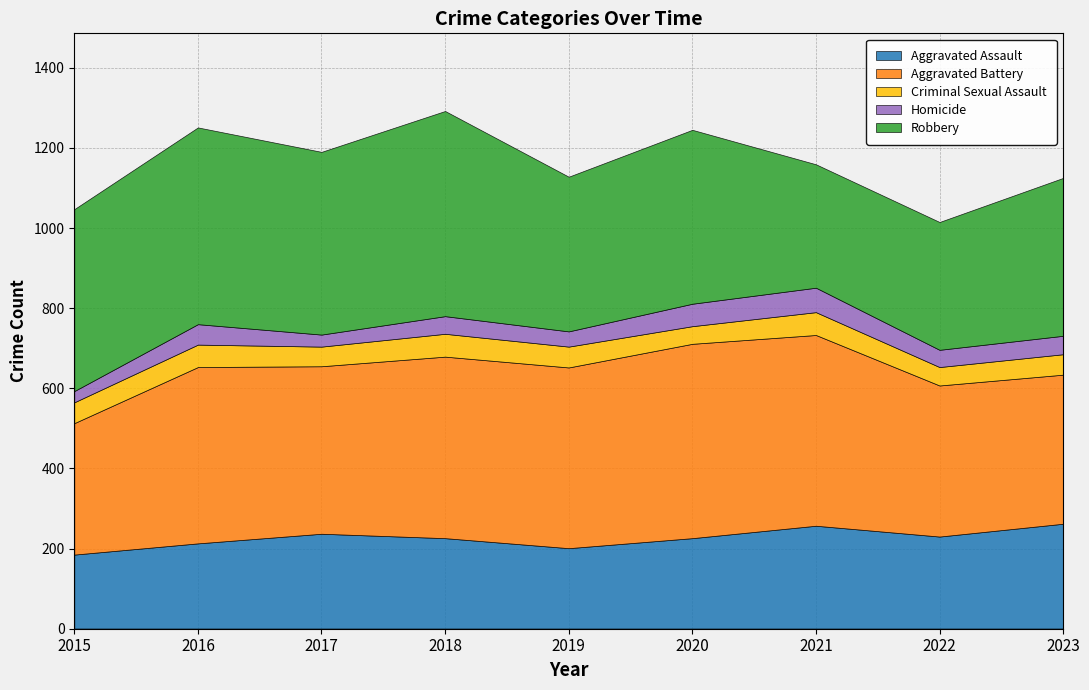

Rank the series at 2017 from lowest to highest value.

Homicide, Criminal Sexual Assault, Aggravated Assault, Aggravated Battery, Robbery